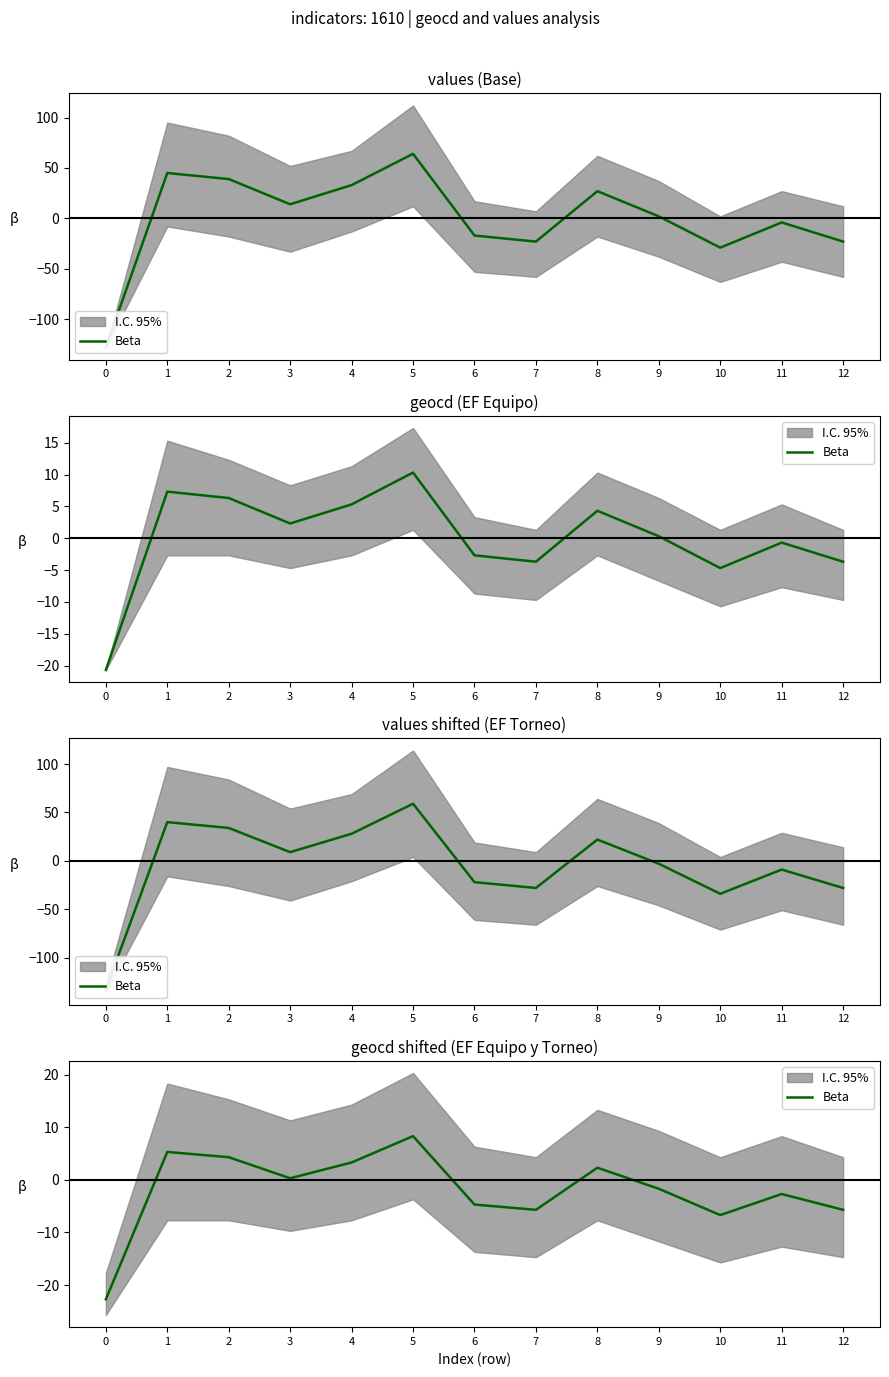

Reading right to left, transcribe all the data shown in this chart.

12=-5.7	11=-2.7	10=-6.7	9=-1.7	8=2.3	7=-5.7	6=-4.7	5=8.3	4=3.3	3=0.3	2=4.3	1=5.3	0=-22.7